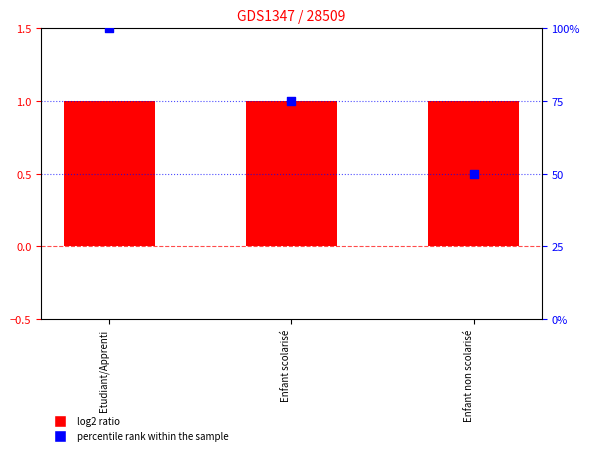

At how many categories does at least one series exceed 13?

3